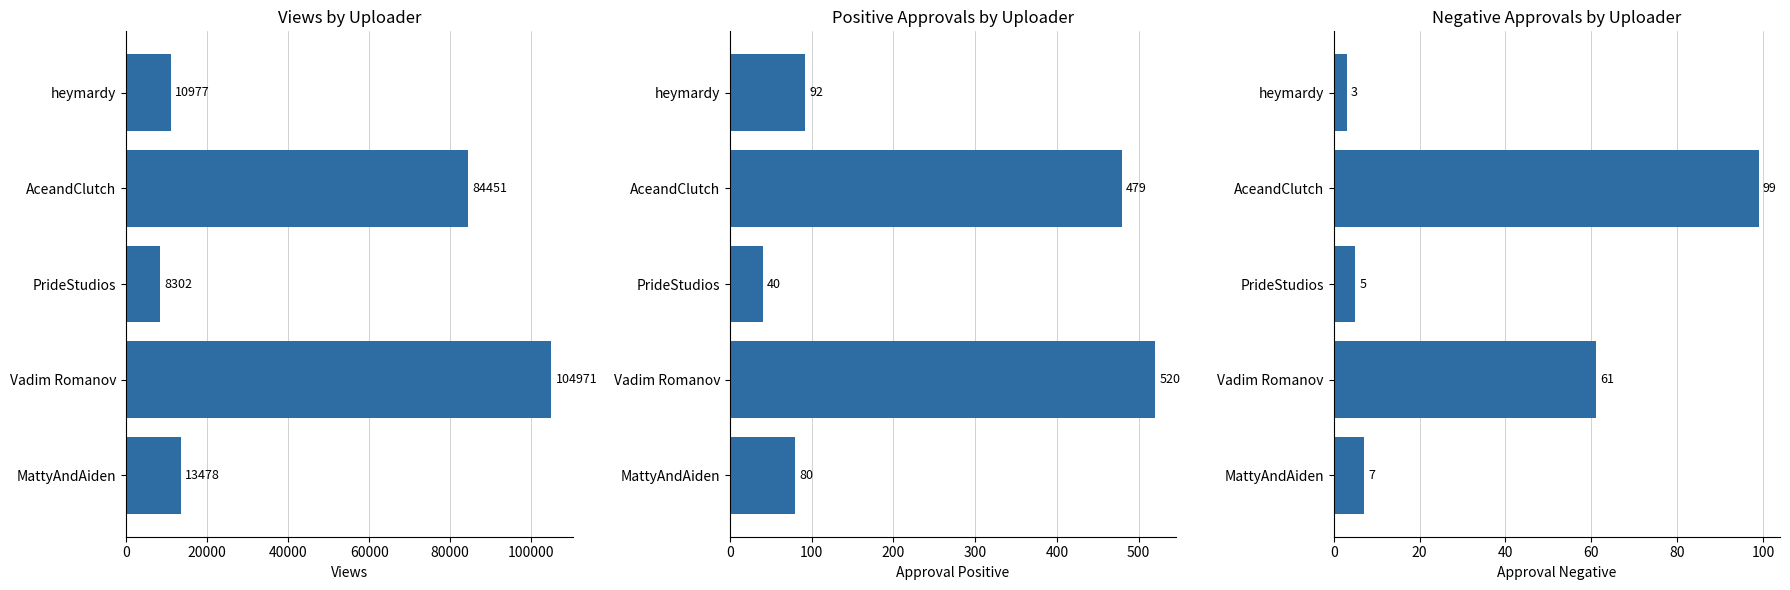

What is the maximum value shown in the chart?

104971